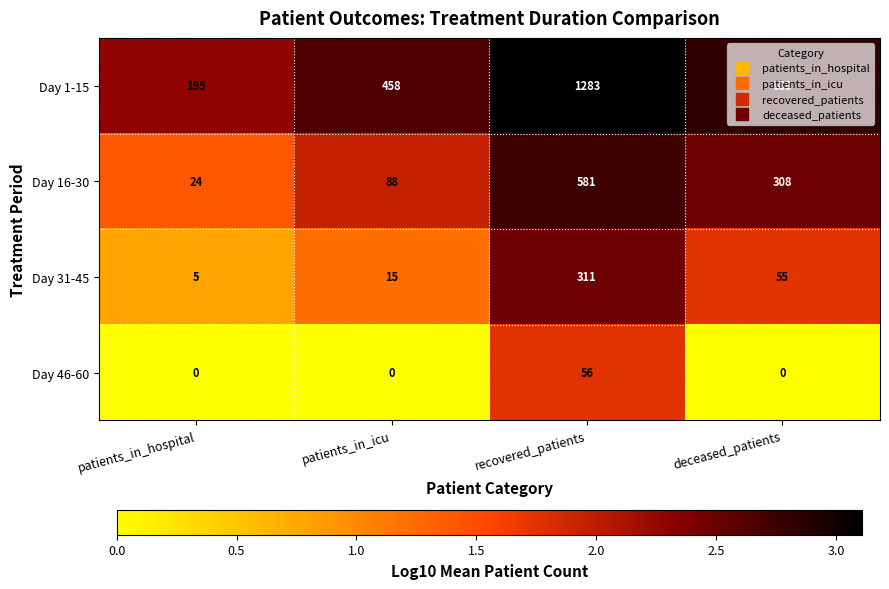

At deceased_patients, list the series in order from largest to smallest.

Day 1-15, Day 16-30, Day 31-45, Day 46-60